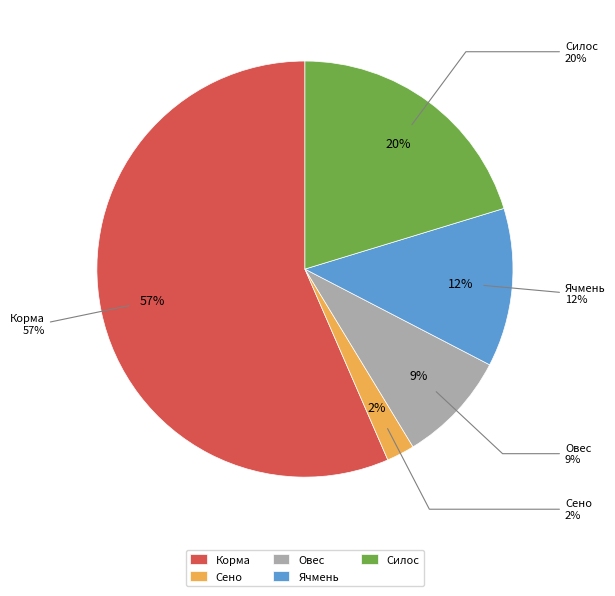

Count the number of slices in the pie.

5